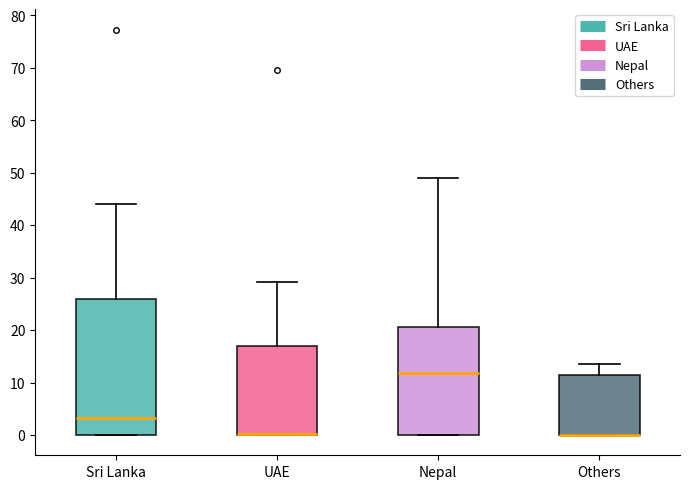

Reading left to right, read every box against the y-axis: the position of its median line, the range the box covers, and the ends of its whiskers. The values are not printed on the chart, so give them approximately, as read against the axis.

Sri Lanka: median 3, box 0 to 26, whiskers 0 to 44
UAE: median 0 (drawn on the box's lower edge), box 0 to 17, whiskers 0 to 29
Nepal: median 12, box 0 to 21, whiskers 0 to 49
Others: median 0 (drawn on the box's lower edge), box 0 to 11, whiskers 0 to 13